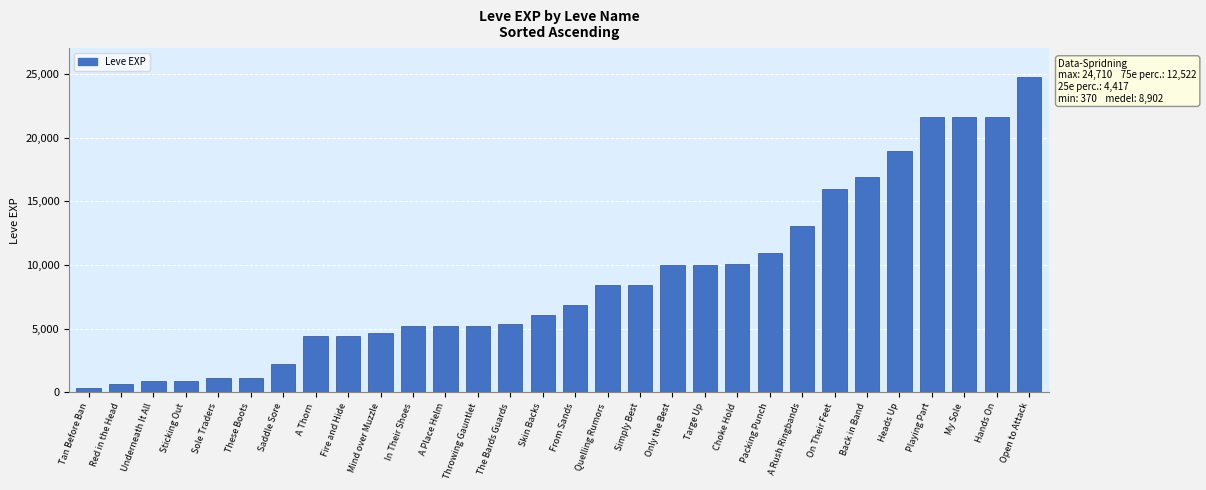

What is the difference between the second highest and minimum values?

21230